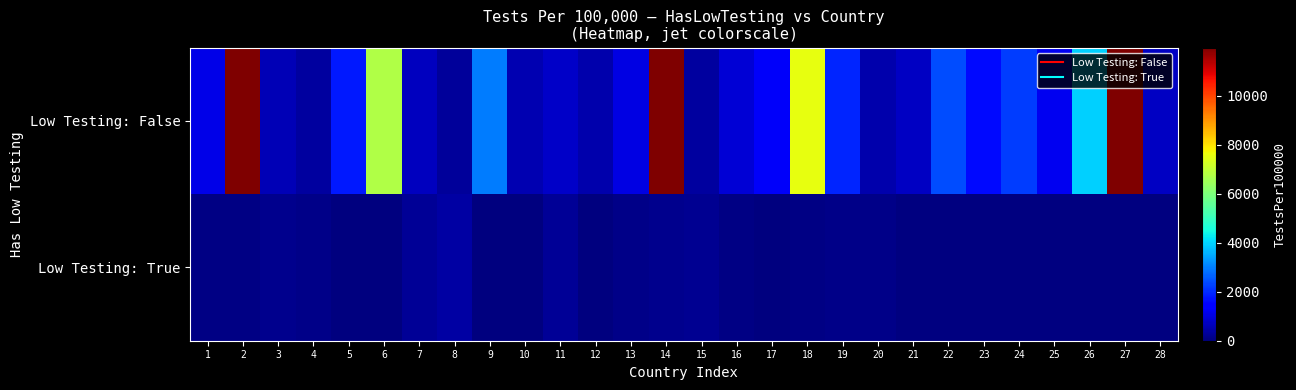

Which series changed the most between 9 and 18?

Low Testing: False